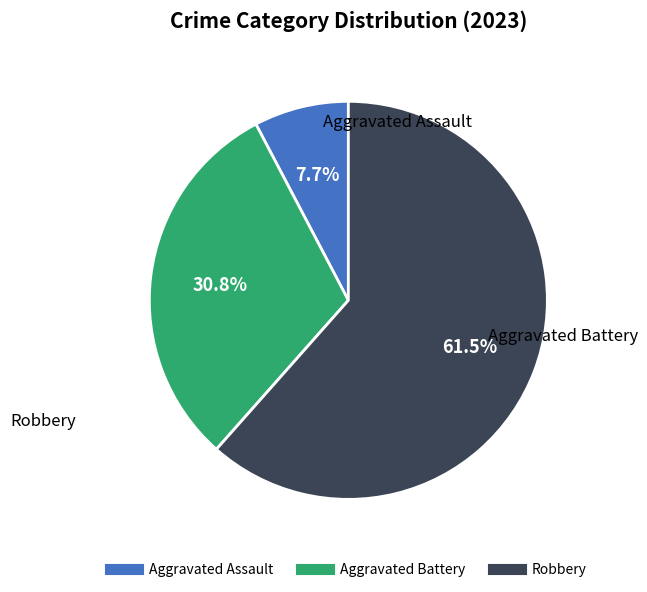

Is there any slice that represents more than half of the pie?

Yes